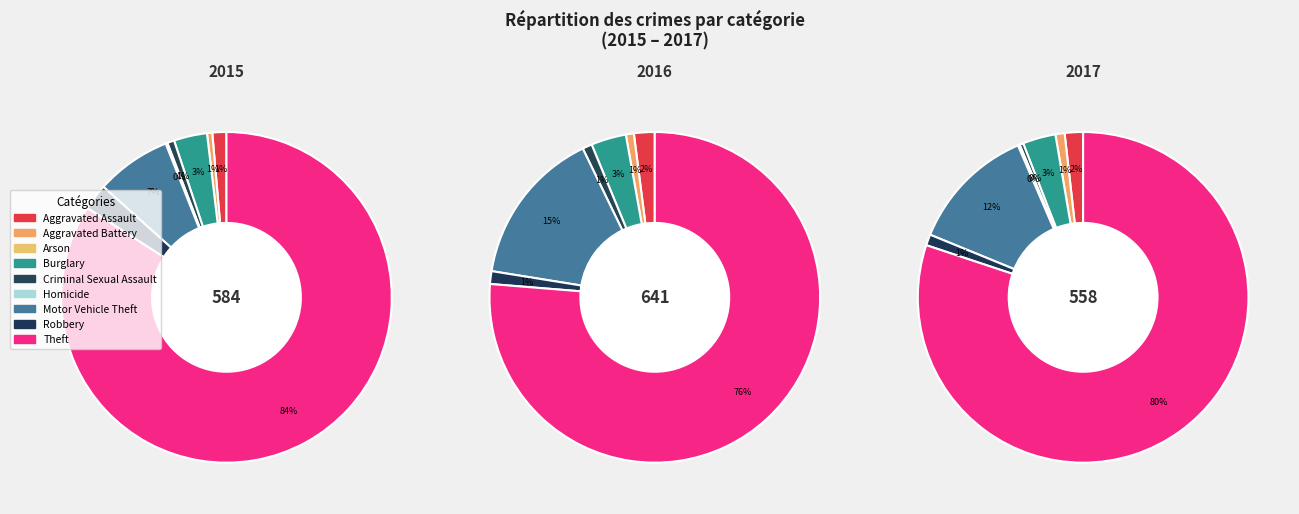

To the nearest percent, what is the combined percentage of Burglary and Aggravated Battery?

4%